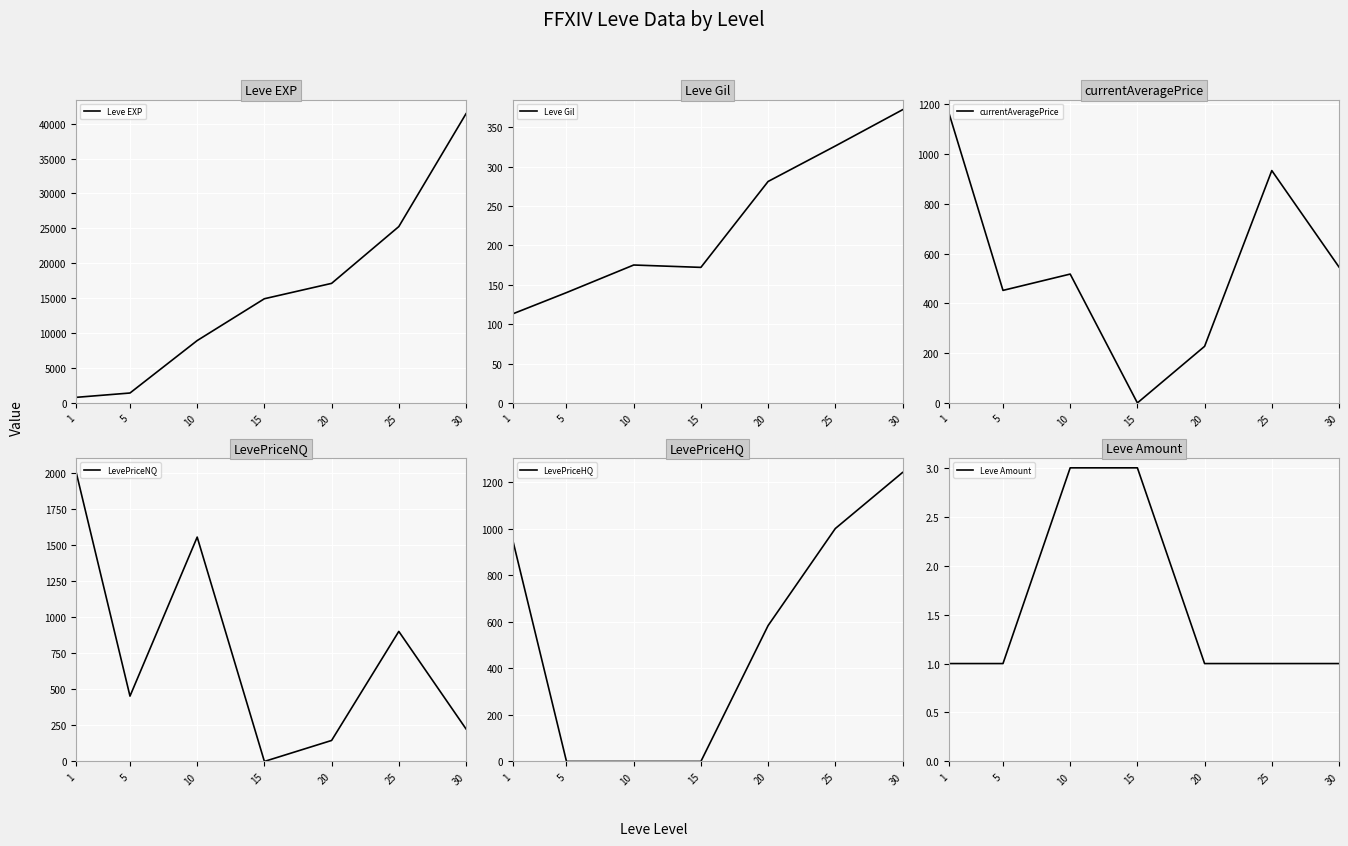

The currentAveragePrice series shows -359.0 at 15. True or false?

False